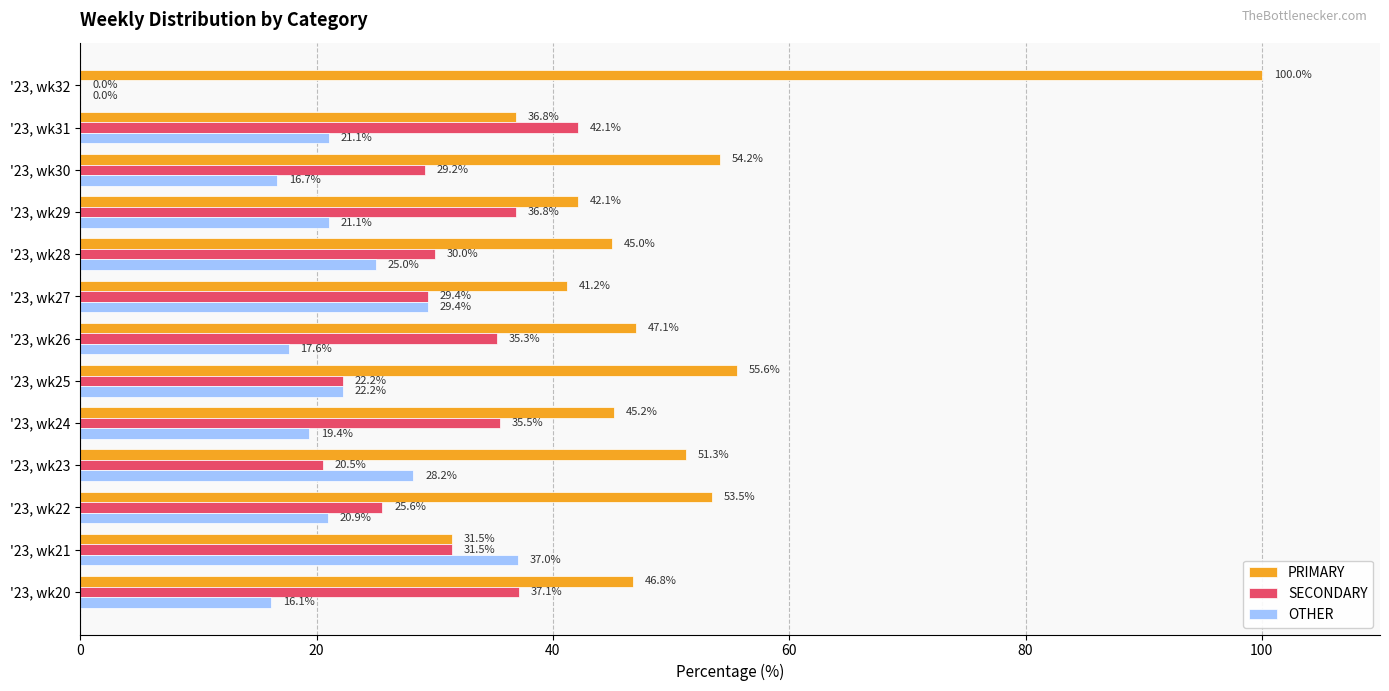

What is the sum of all SECONDARY values?

375.2